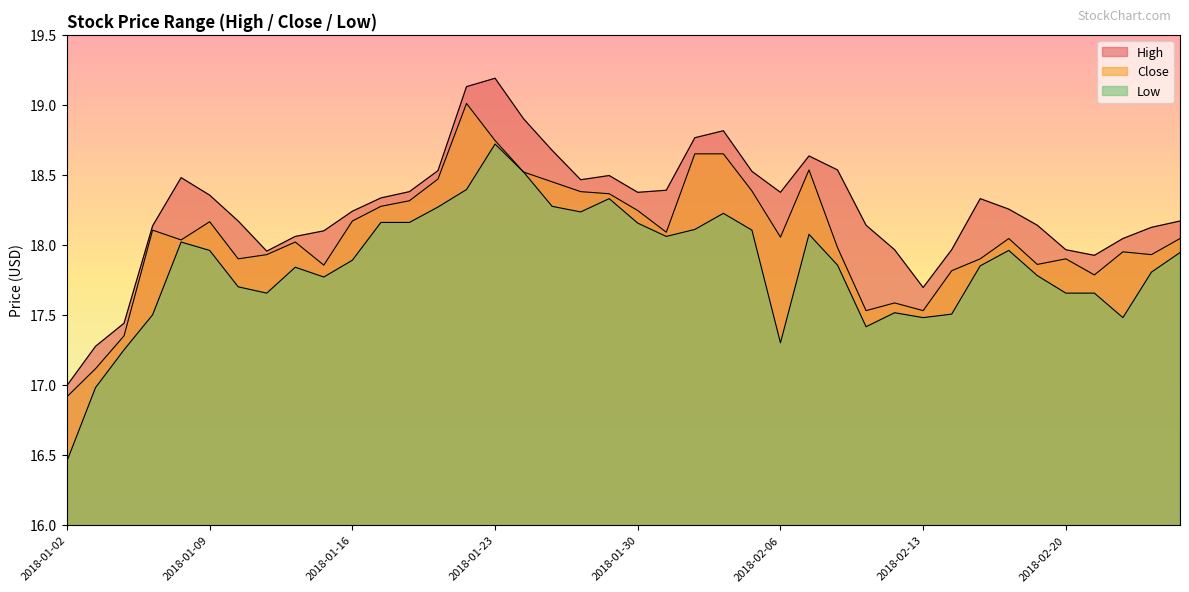

What position from the right is 2018-01-04?

38